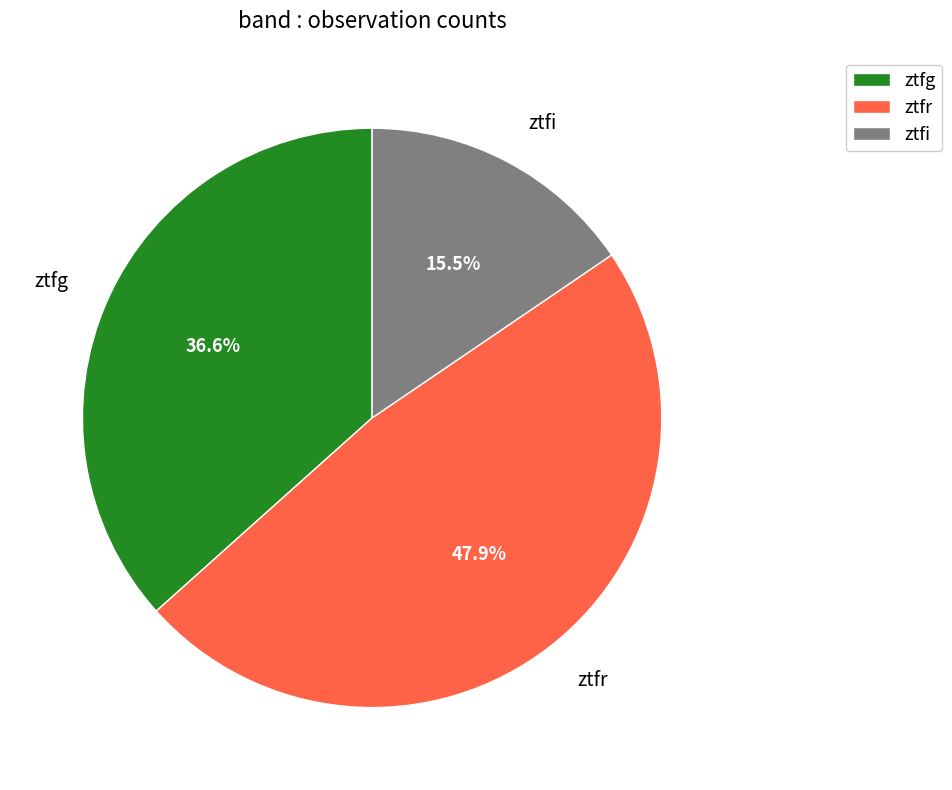

What portion of the pie excludes ztfr?

52.1%